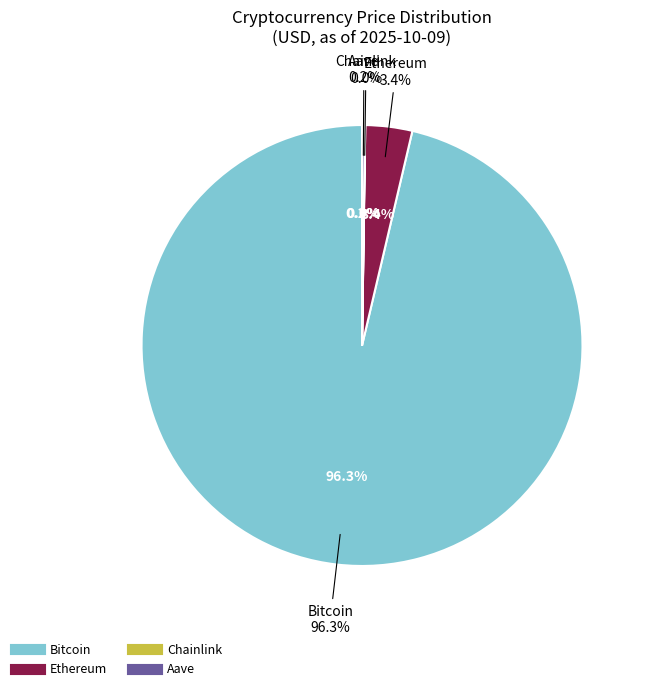

How many segments does this pie chart have?

4